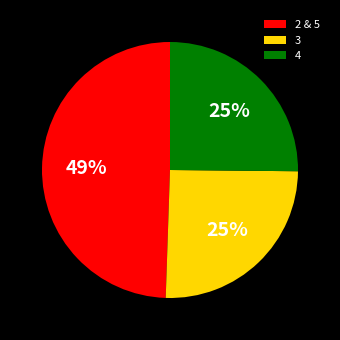

Count the number of slices in the pie.

3